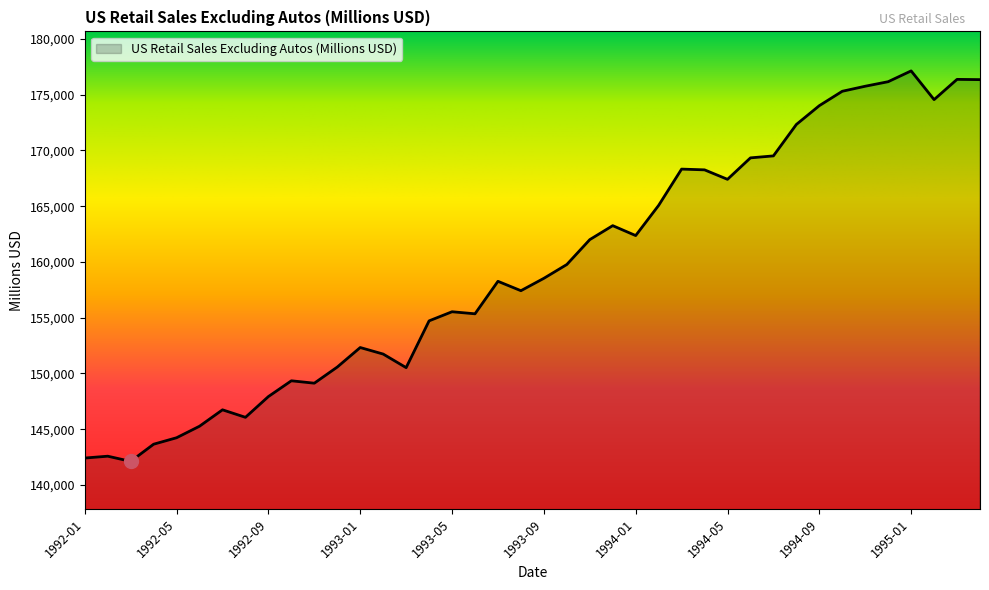

What is the difference between the maximum and minimum values?

35016